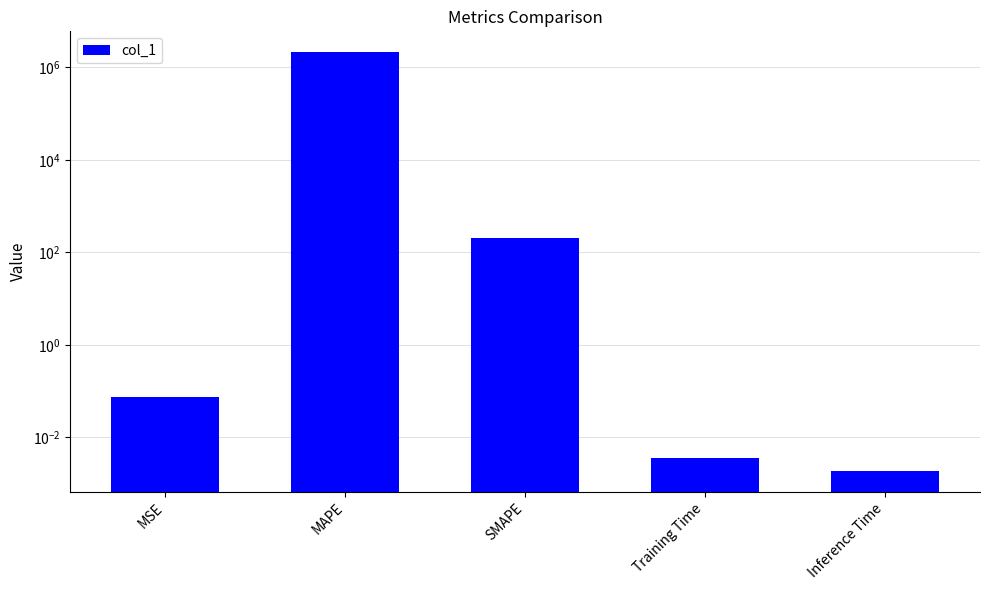

True or false: the data shows 0.0 at Inference Time.

False